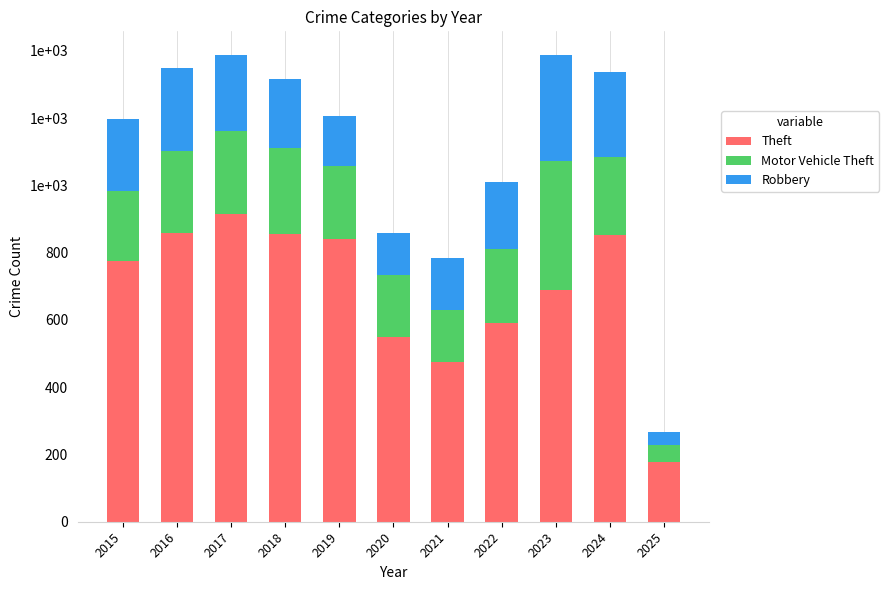

What is the difference between the Motor Vehicle Theft values at 2022 and 2017?

28